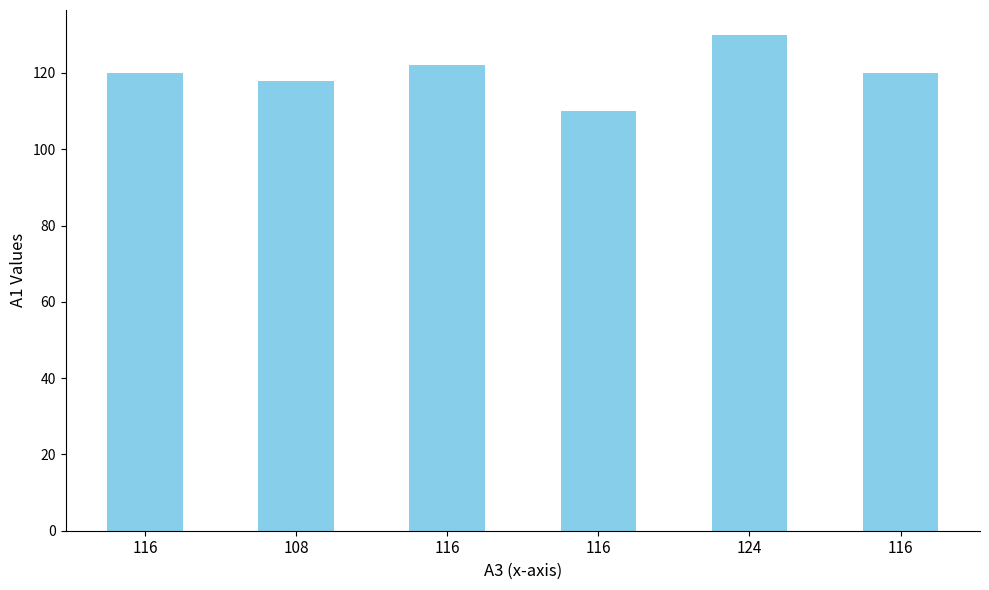

Which label corresponds to the smallest value in the chart?

116